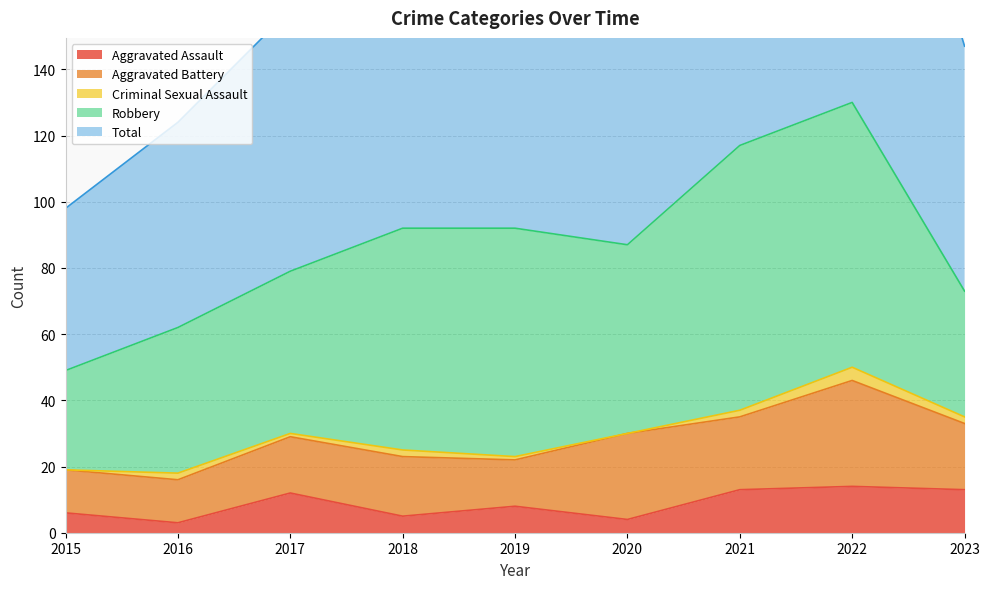

Reading left to right, extract all data points from this chart.

Aggravated Assault: 2015=6	2016=3	2017=12	2018=5	2019=8	2020=4	2021=13	2022=14	2023=13
Aggravated Battery: 2015=13	2016=13	2017=17	2018=18	2019=14	2020=26	2021=22	2022=32	2023=20
Criminal Sexual Assault: 2015=0	2016=2	2017=1	2018=2	2019=1	2020=0	2021=2	2022=4	2023=2
Robbery: 2015=30	2016=44	2017=49	2018=67	2019=69	2020=57	2021=80	2022=80	2023=38
Total: 2015=49	2016=62	2017=79	2018=92	2019=92	2020=88	2021=118	2022=130	2023=74